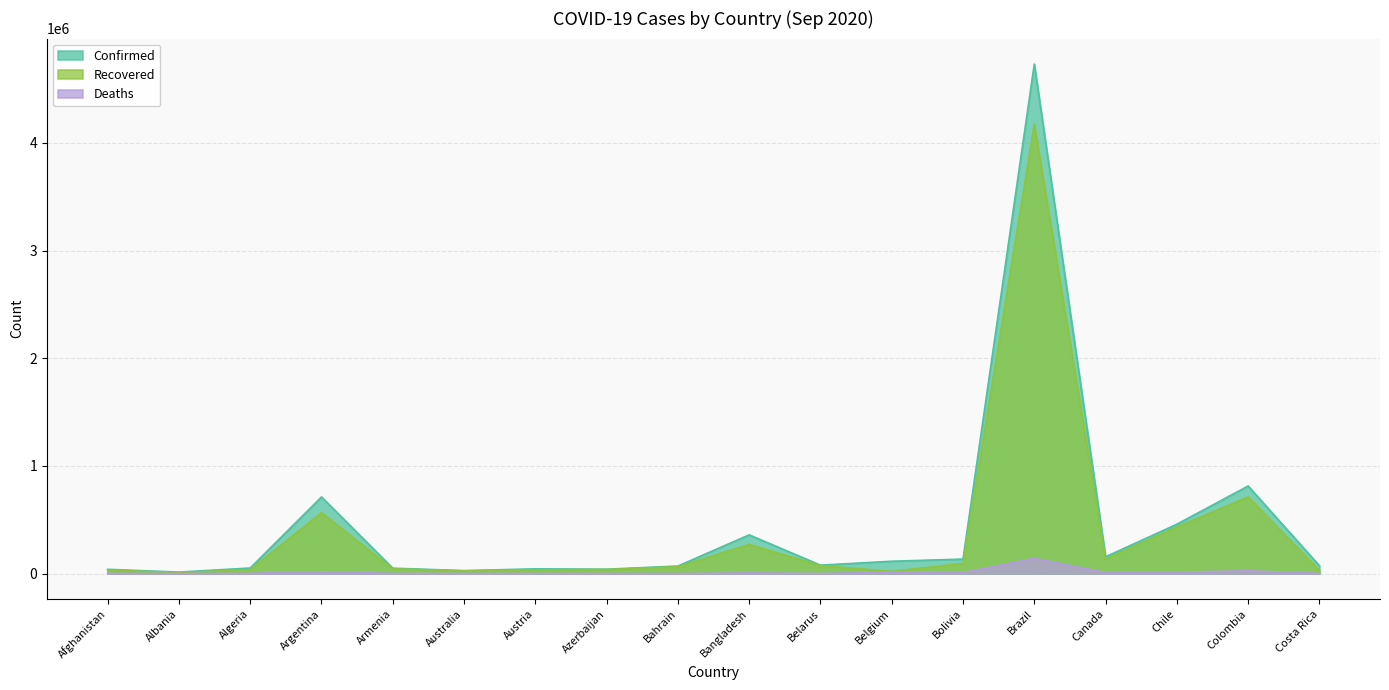

At how many categories does at least one series exceed 1383347?

1